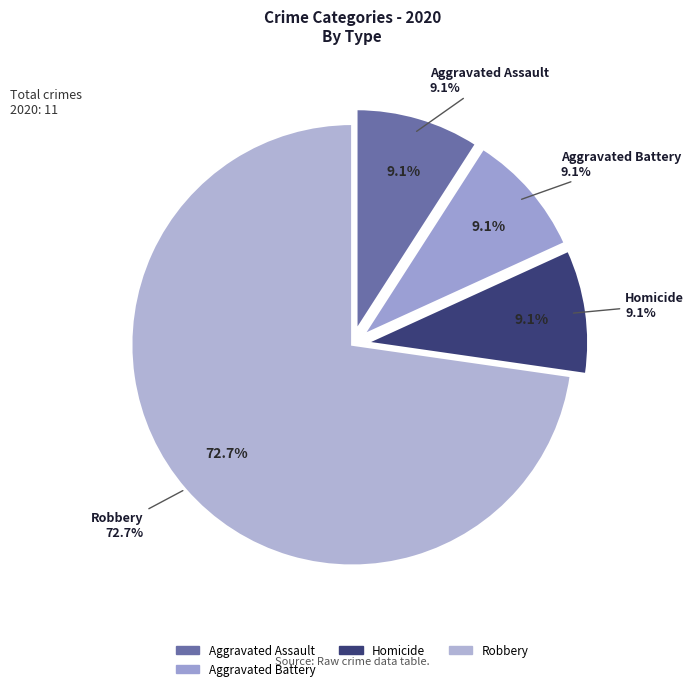

Does any single category account for the majority?

Yes